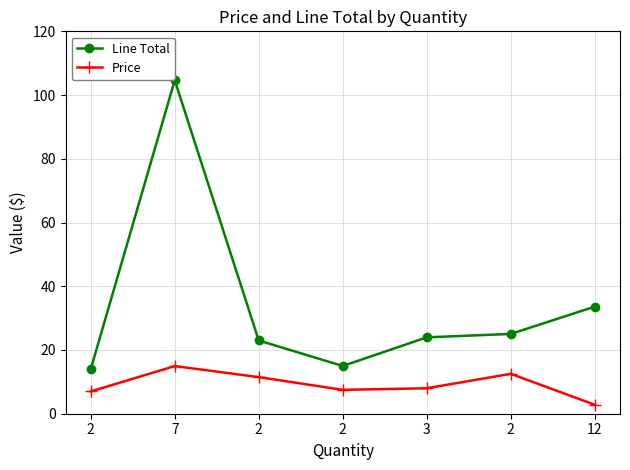

Which series changed the most between 2 and 12?

Price